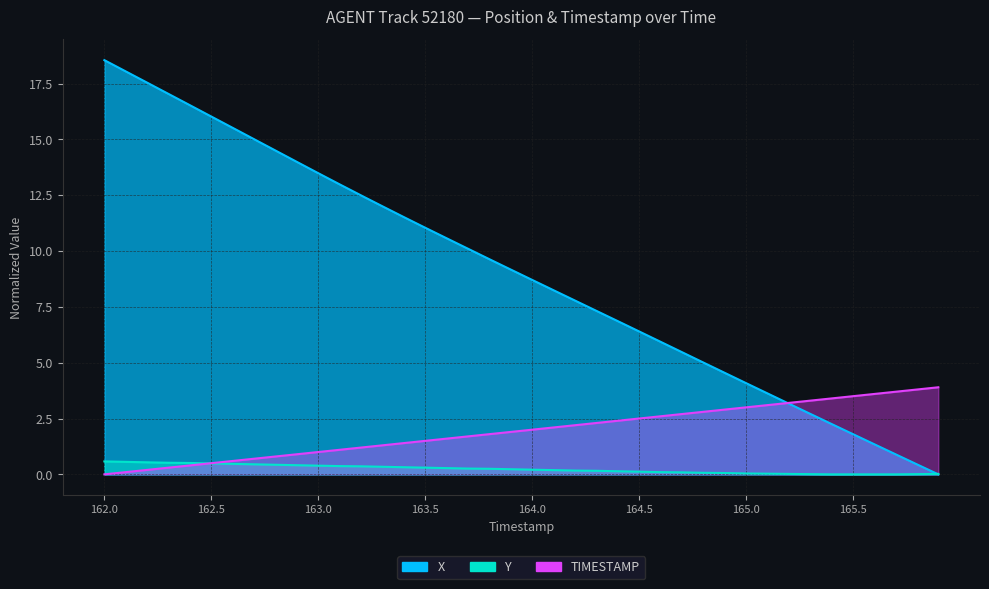

Is it true that X equals 3.3 at 164.0?

False